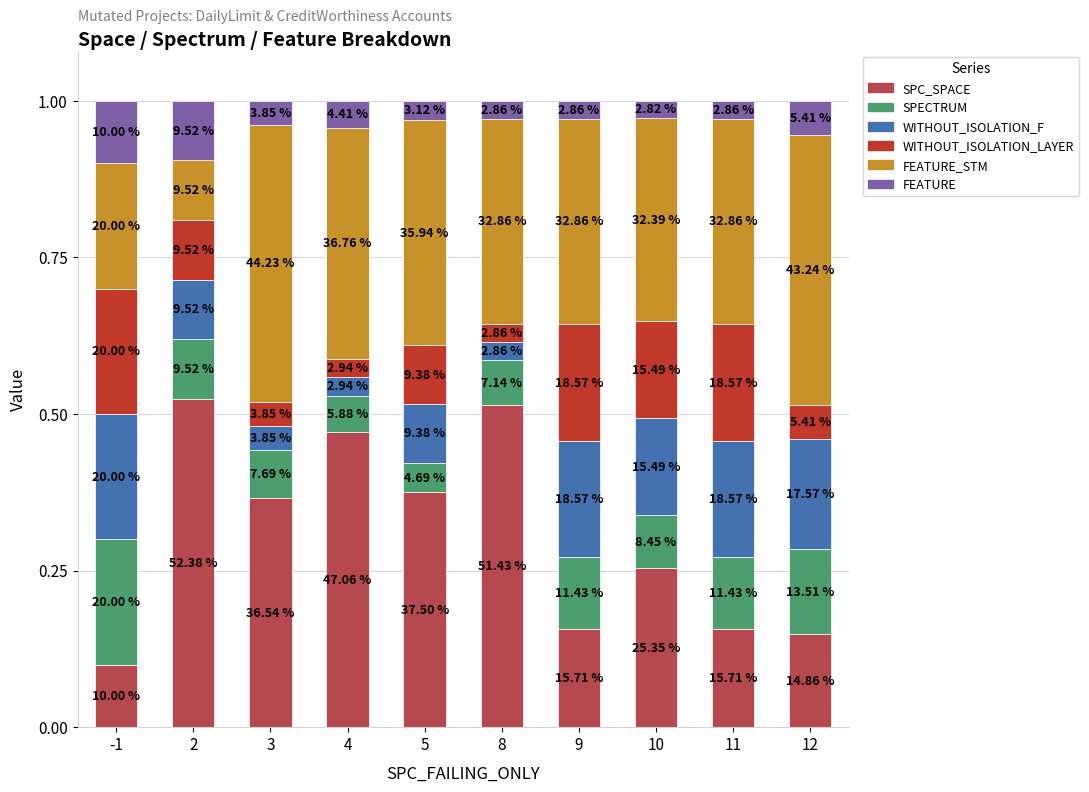

What are all the series names shown in the legend?

SPC_SPACE, SPECTRUM, WITHOUT_ISOLATION_F, WITHOUT_ISOLATION_LAYER, FEATURE_STM, FEATURE